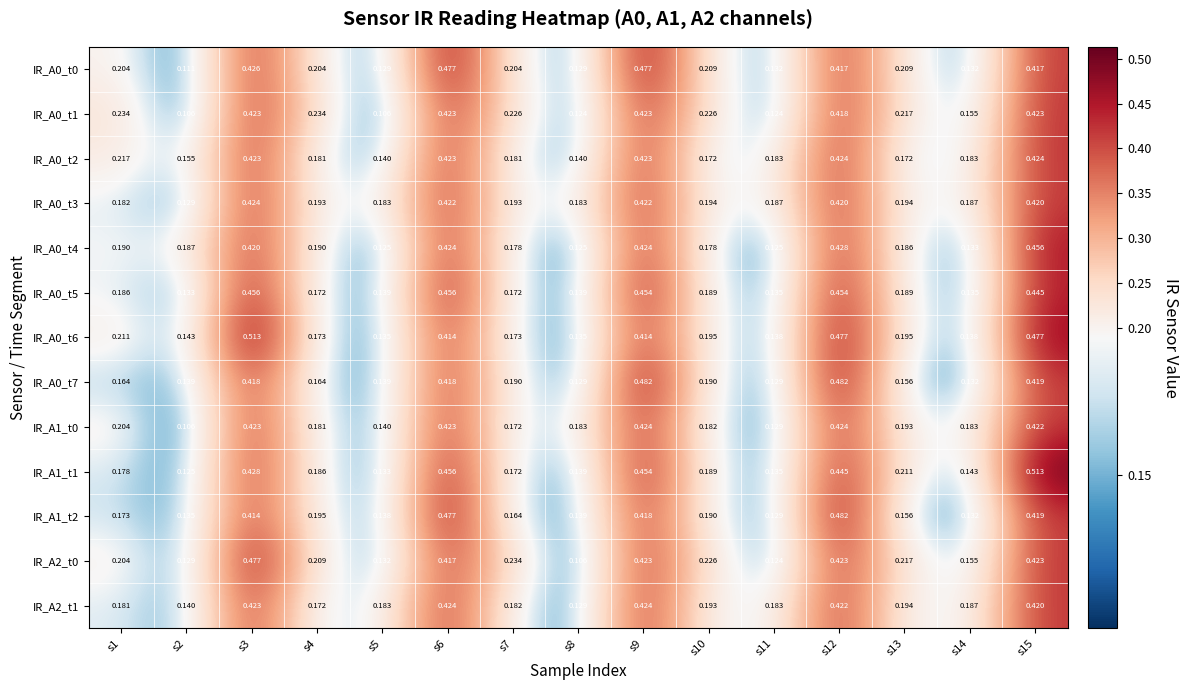

Which series has the widest spread of values?

IR_A1_t1